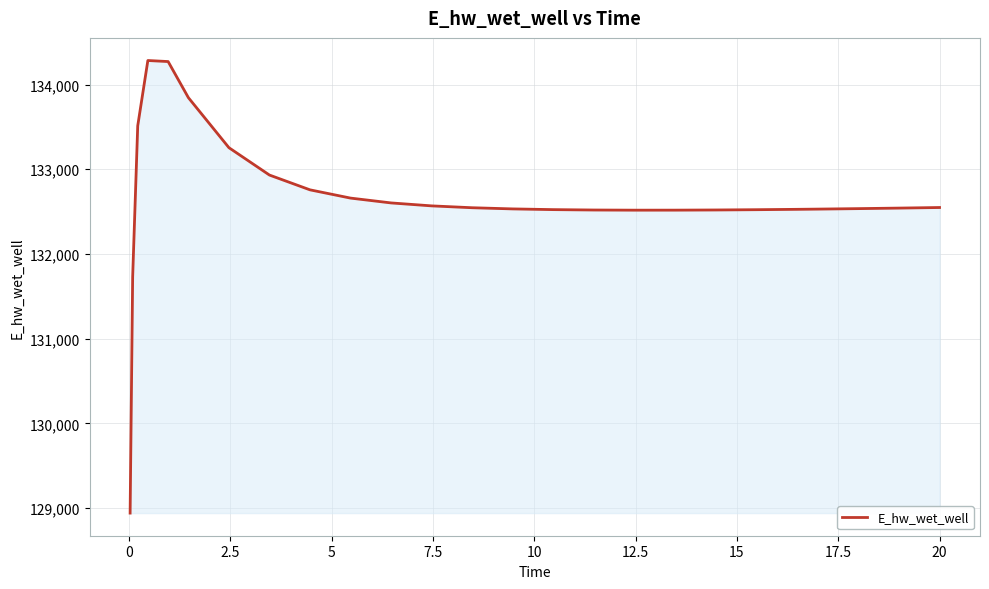

What is the minimum value shown in the chart?

128942.1